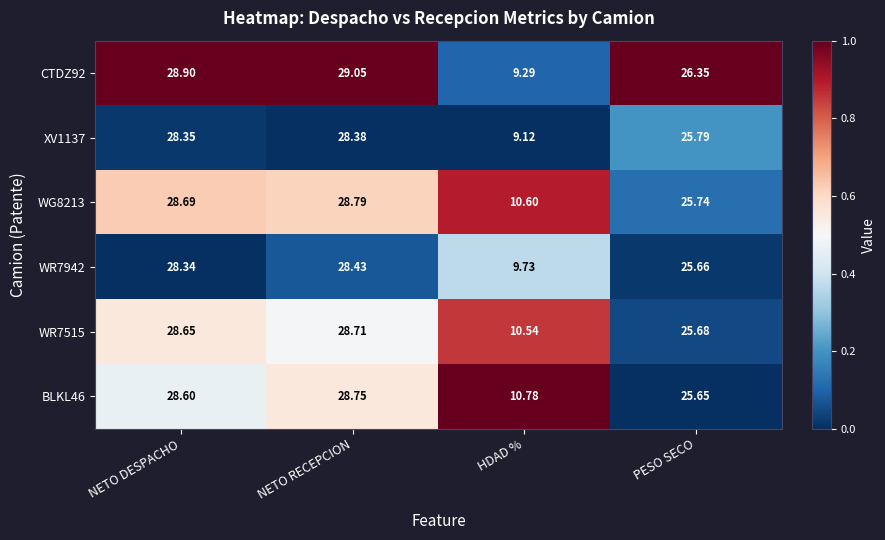

Which category has the lowest value in the CTDZ92 series?

HDAD %